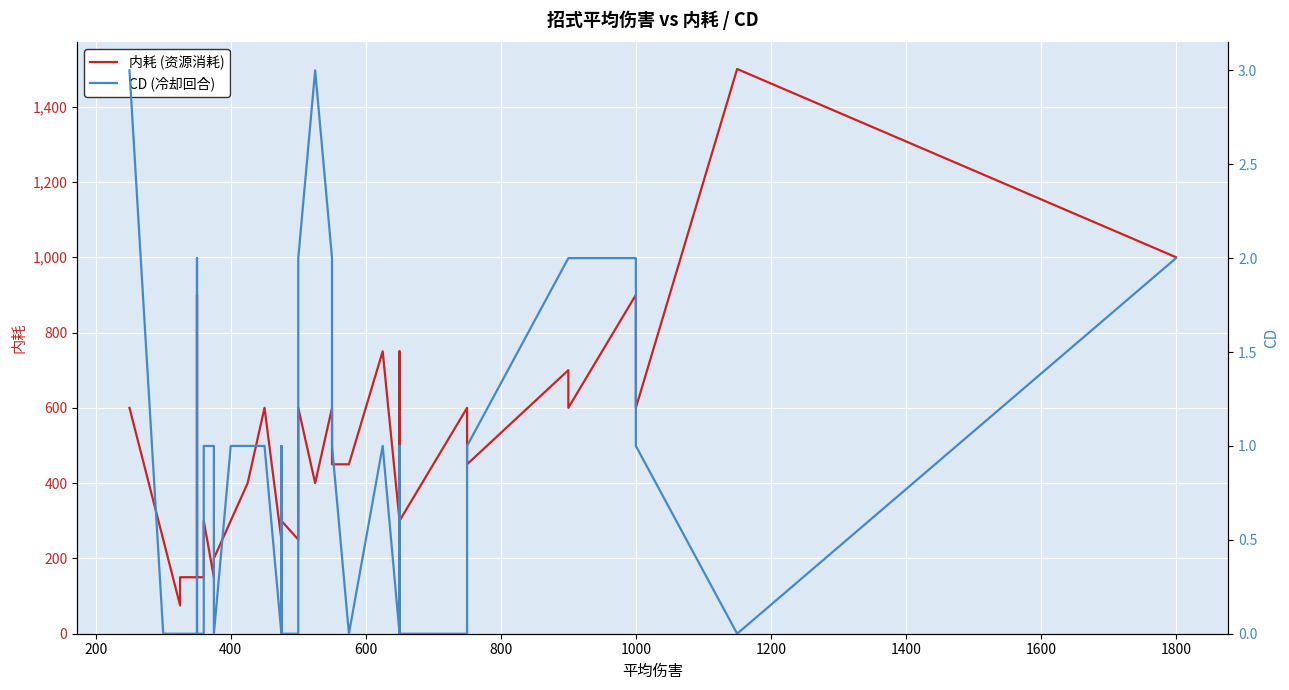

How many series are shown in this chart?

2